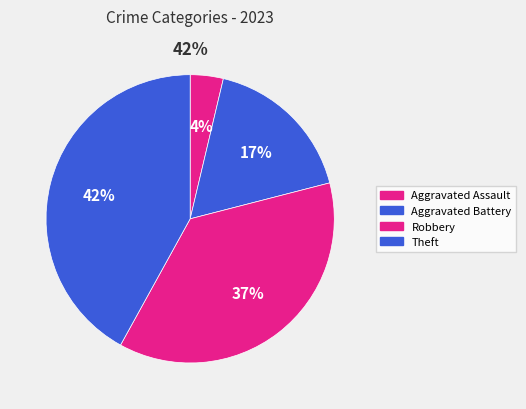

What percentage do Aggravated Assault and Theft together represent?

45.7%